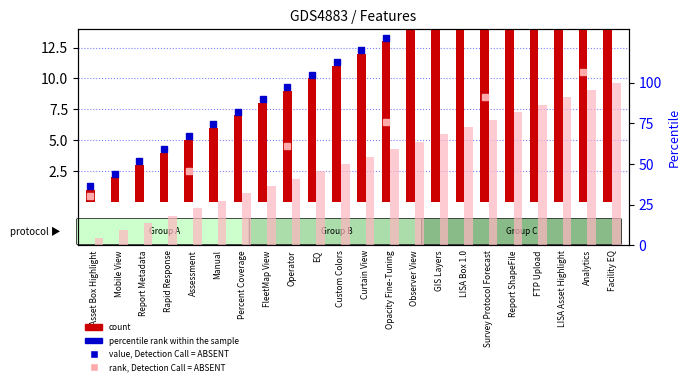

What is the label of the 9th bar from the left?

Operator